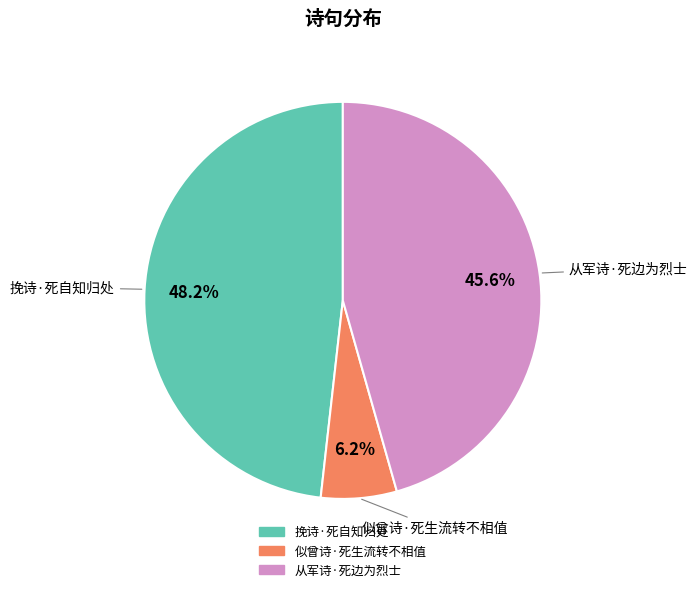

Which slice is the smallest?

似曾诗·死生流转不相值